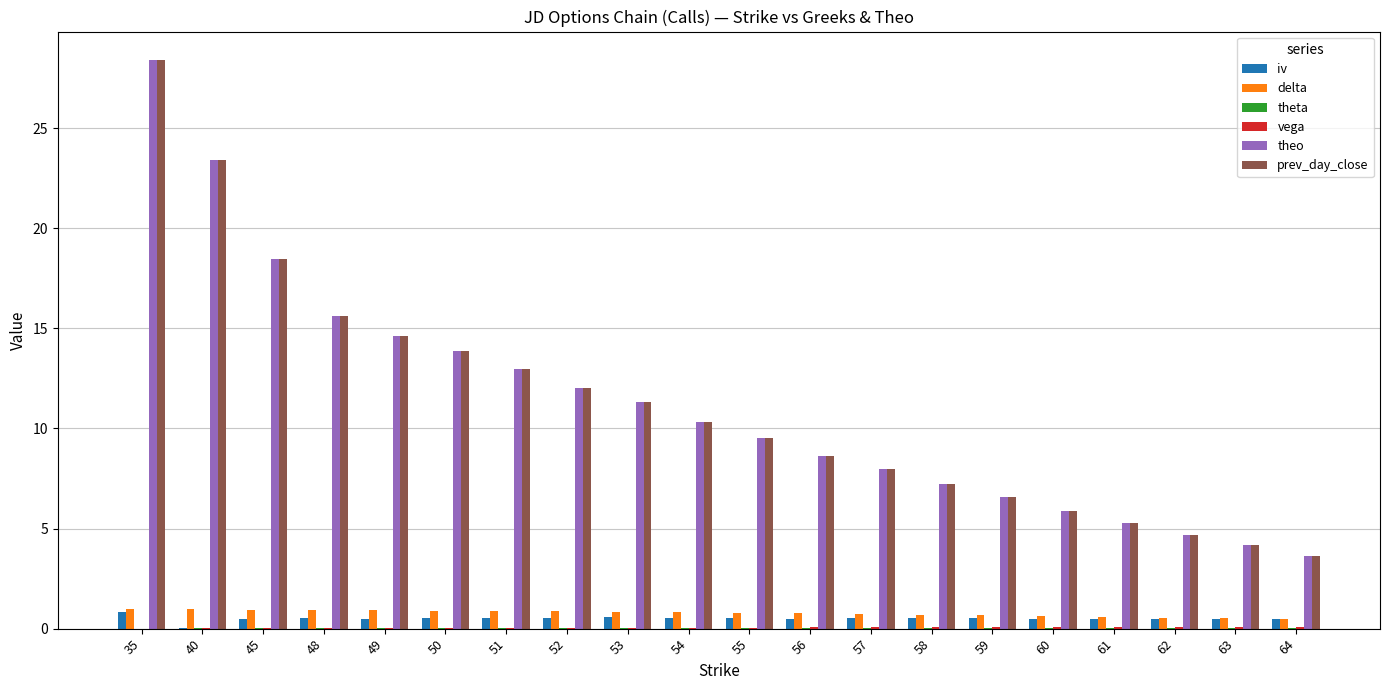

Between 58 and 64, which series saw the biggest shift?

theo